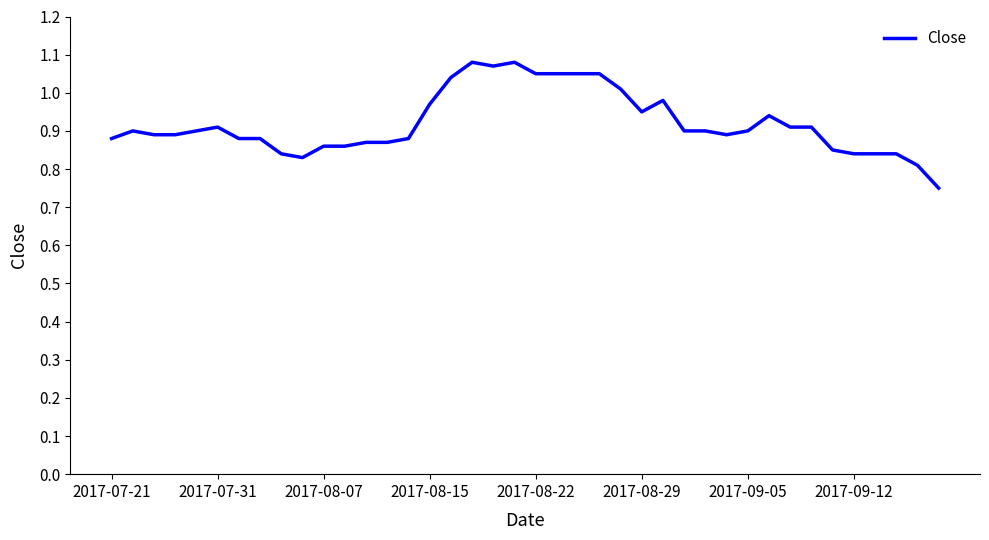

At which category does the chart reach its peak across all series?

17